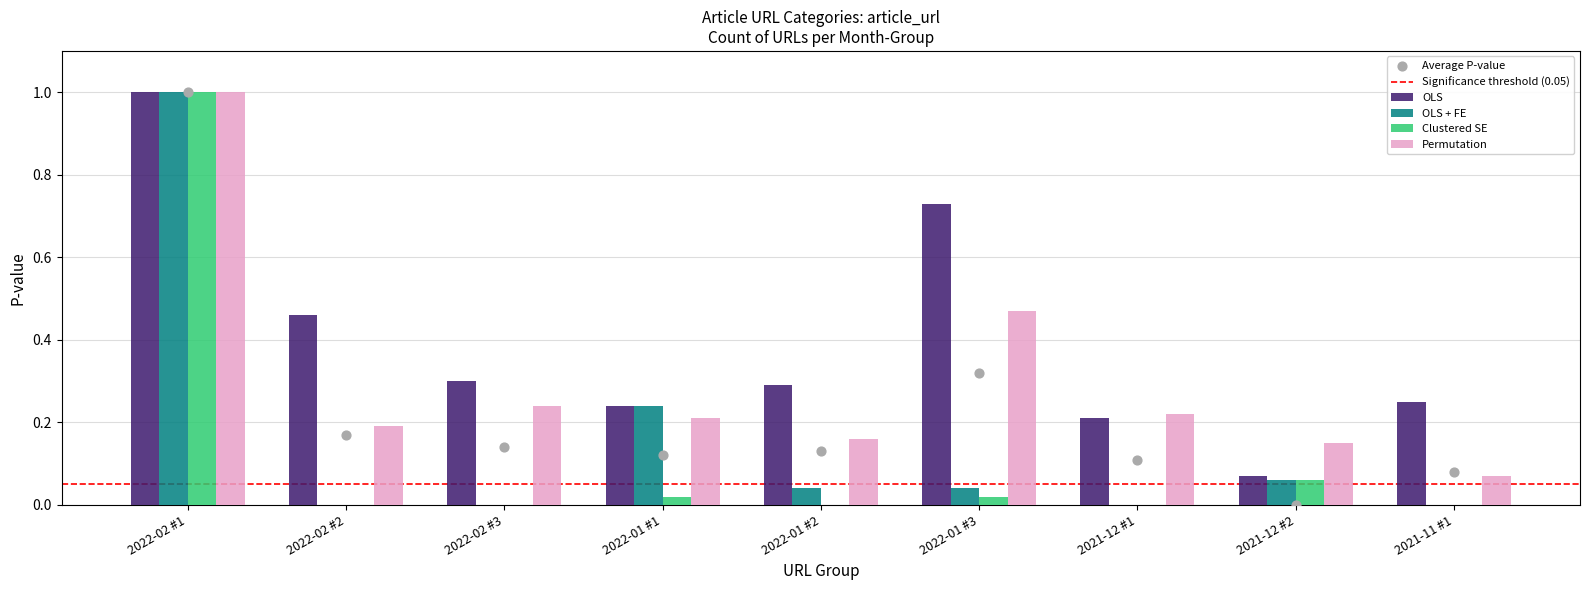

At how many categories does at least one series exceed 0?

9